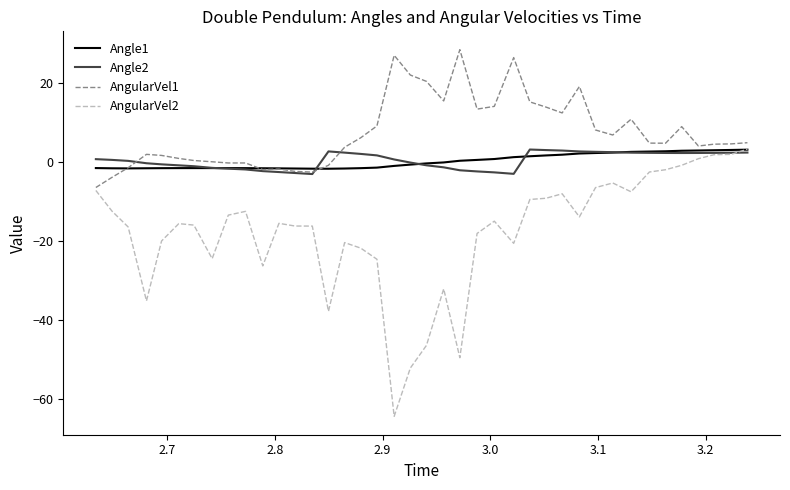

Which series has the largest total across all categories?

AngularVel1